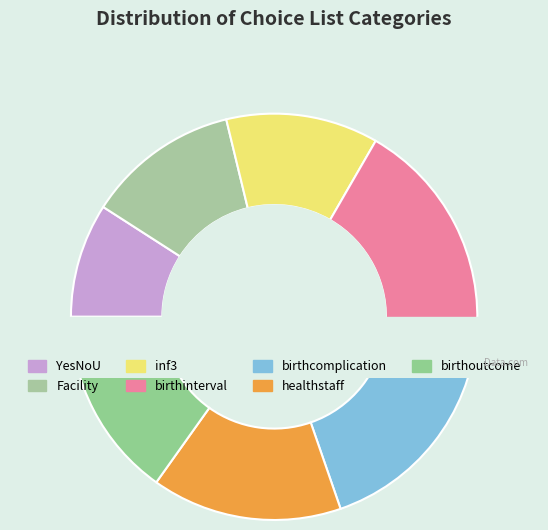

Is it true that birthoutcome is 9% of the pie?

False